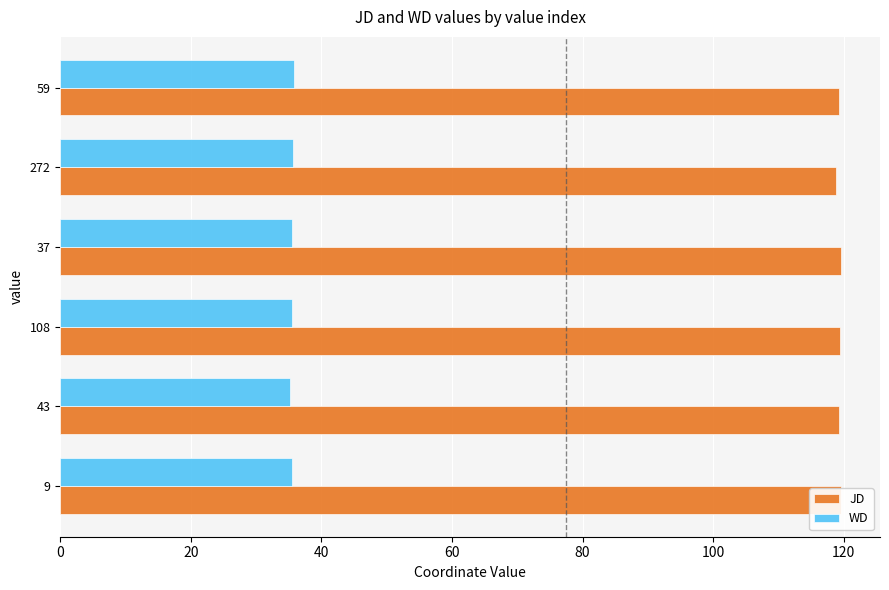

Are the bars grouped side by side (vs. stacked)?

Yes